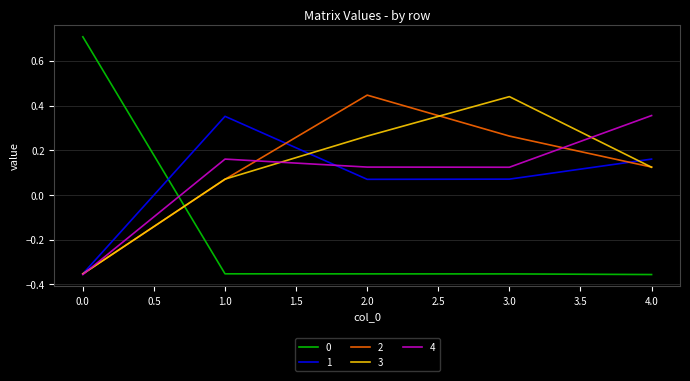

What is the spread (max minus min) of values at 1.0?

0.7